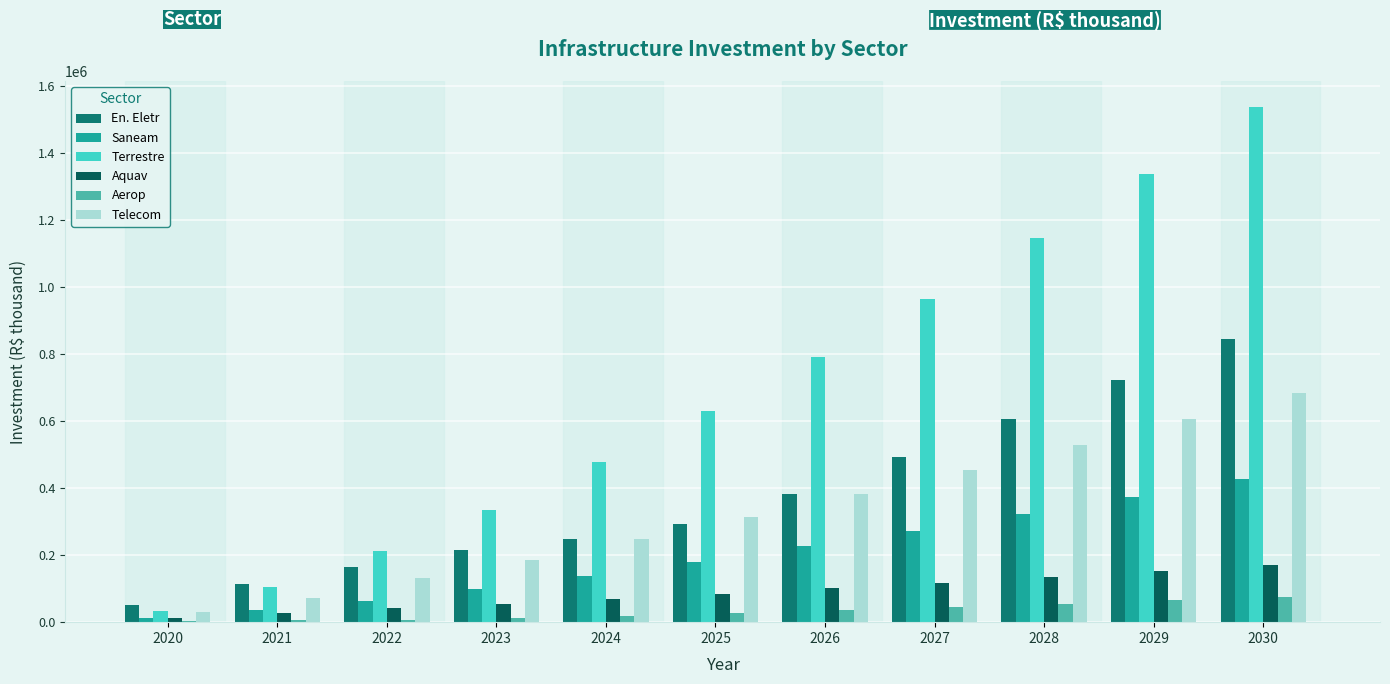

Which series changed the most between 2021 and 2026?

Terrestre